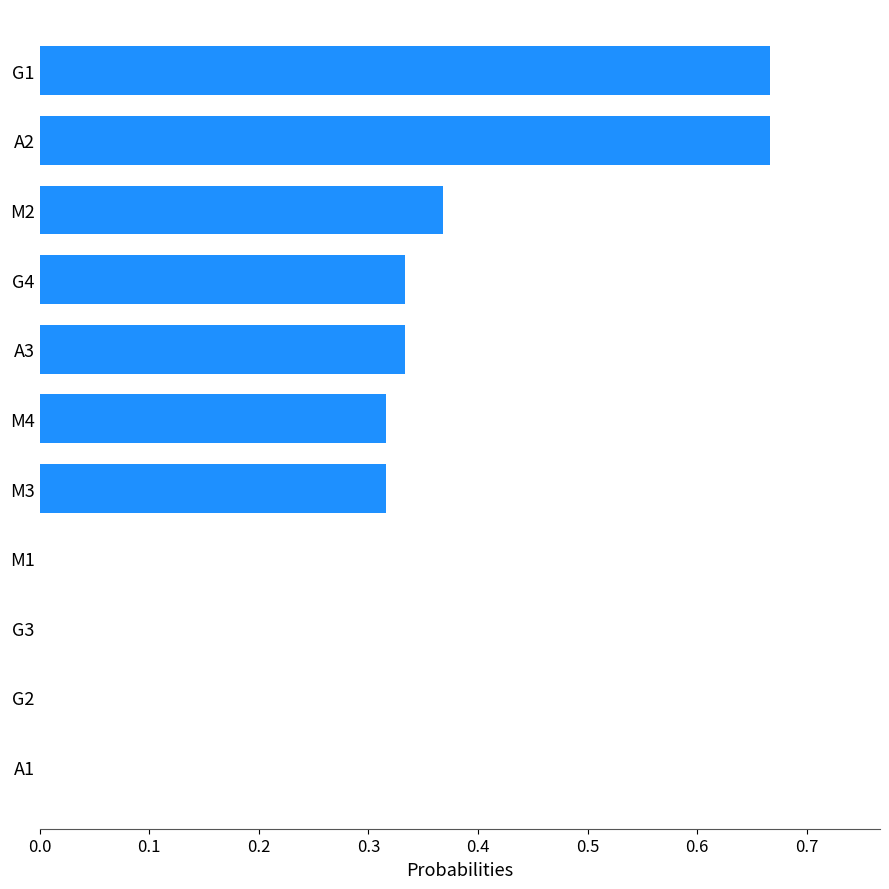

True or false: the data shows 0.2 at G4.

False